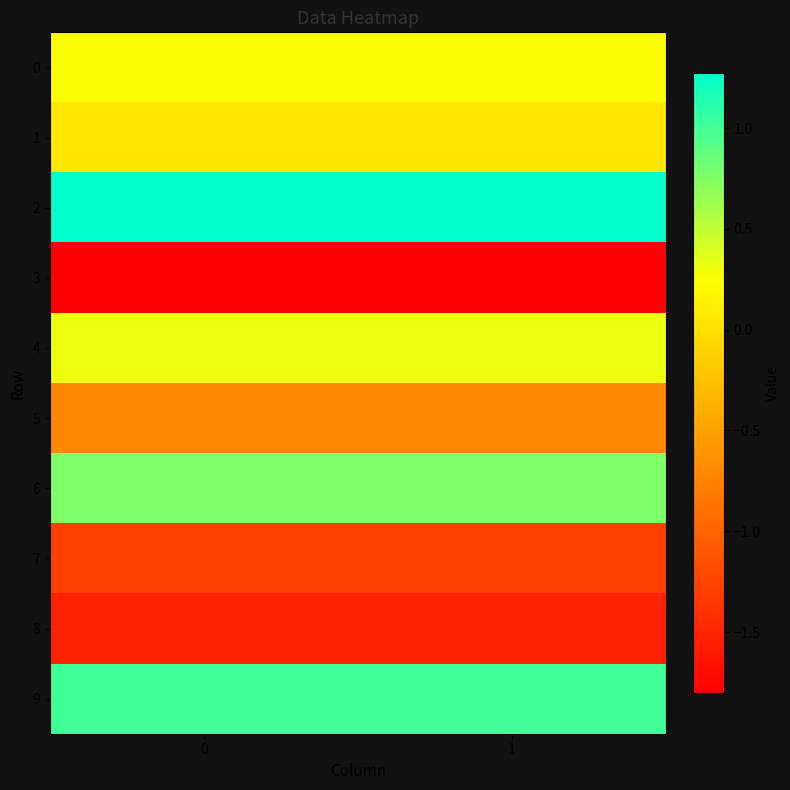

What is the total value across all series at 0?

-1.7